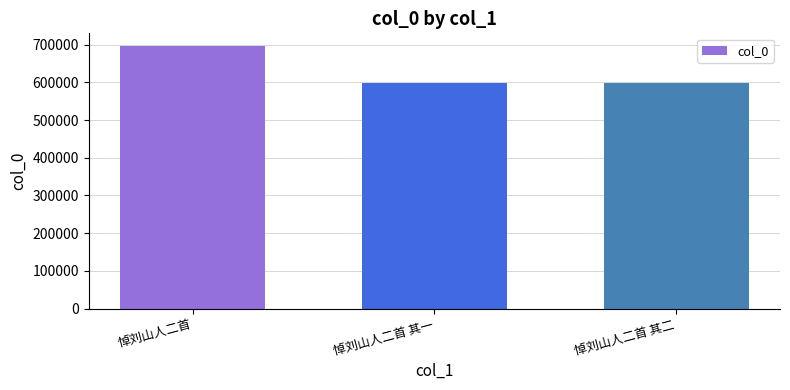

Does the chart contain stacked bars?

No